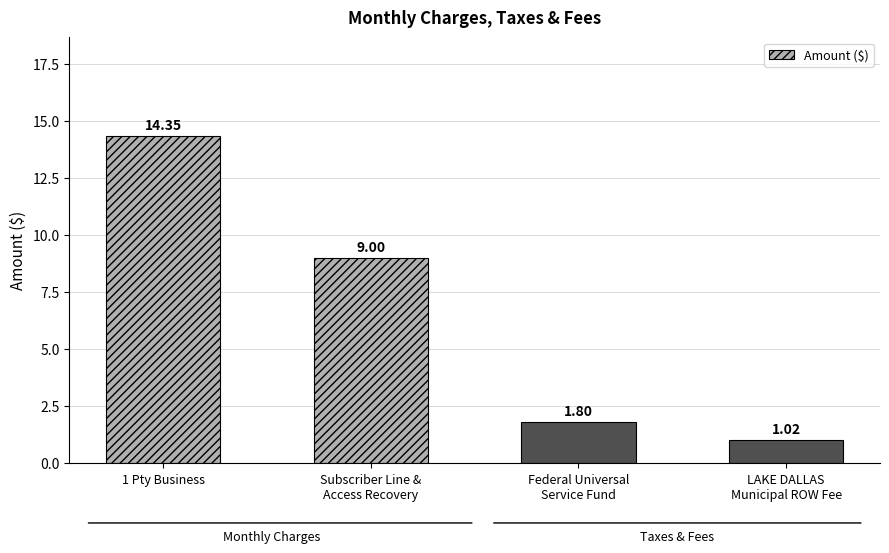

What is the difference between the maximum and minimum values?

13.3